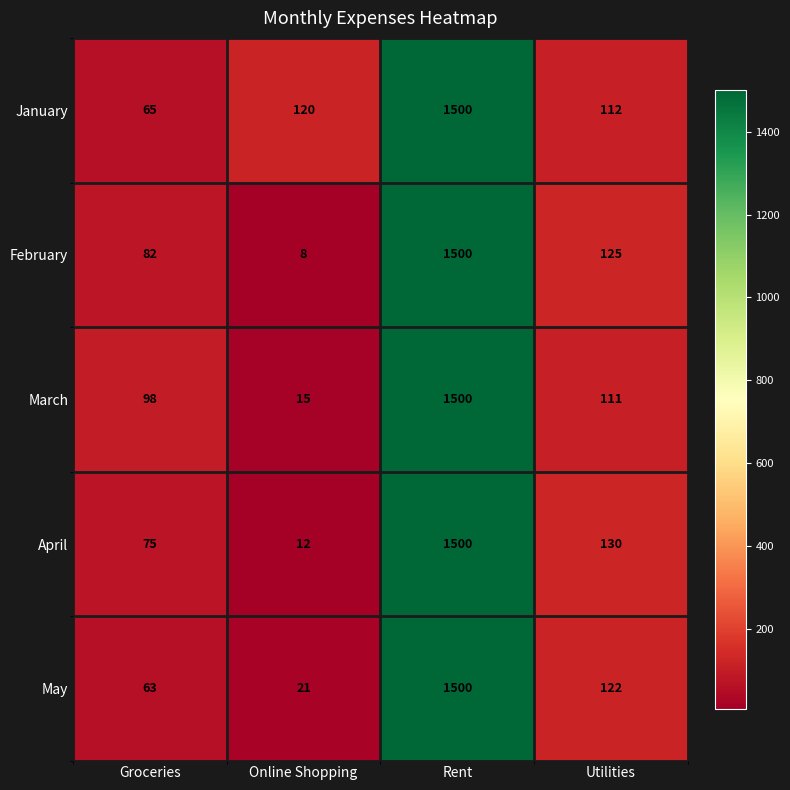

Rank the series at Groceries from lowest to highest value.

May, January, April, February, March